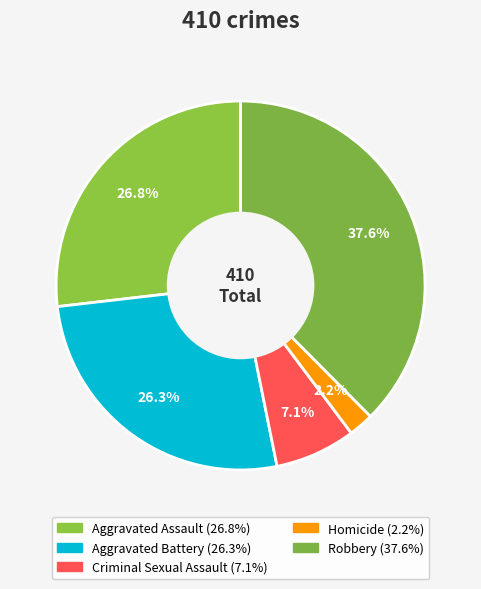

What percentage is NOT represented by Aggravated Battery?

73.7%